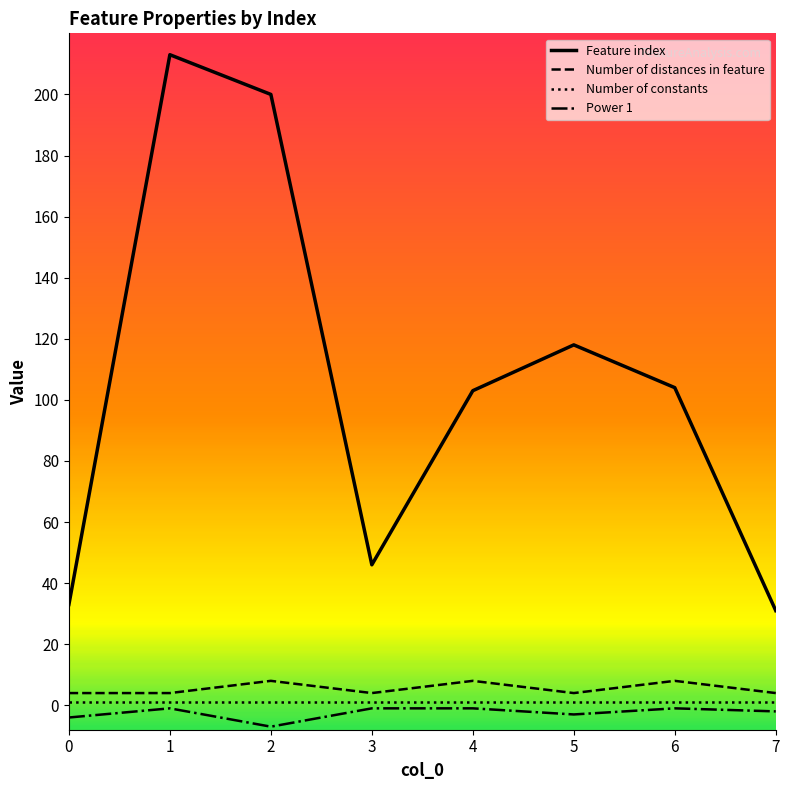

Which series has the largest total across all categories?

Feature index